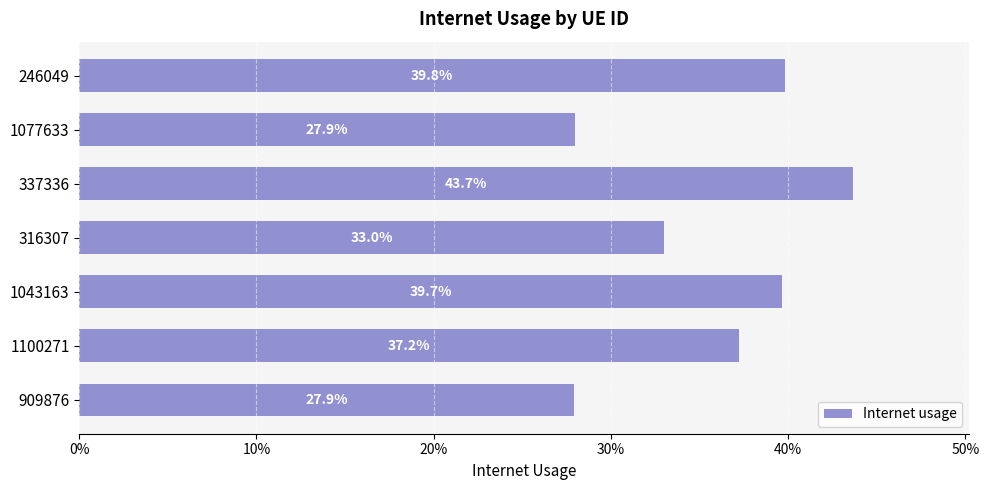

Are the bars horizontal?

Yes